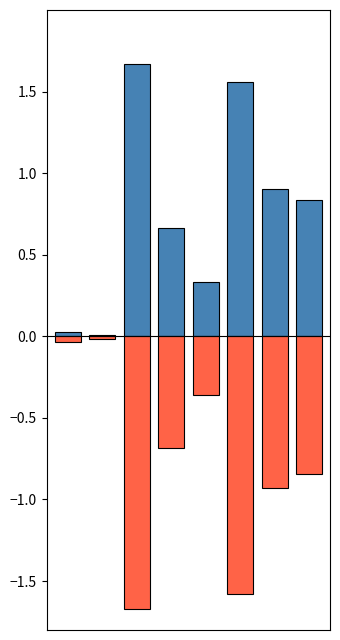

What is the difference between the LeveProfitHQ values at 7 and 1?

0.8